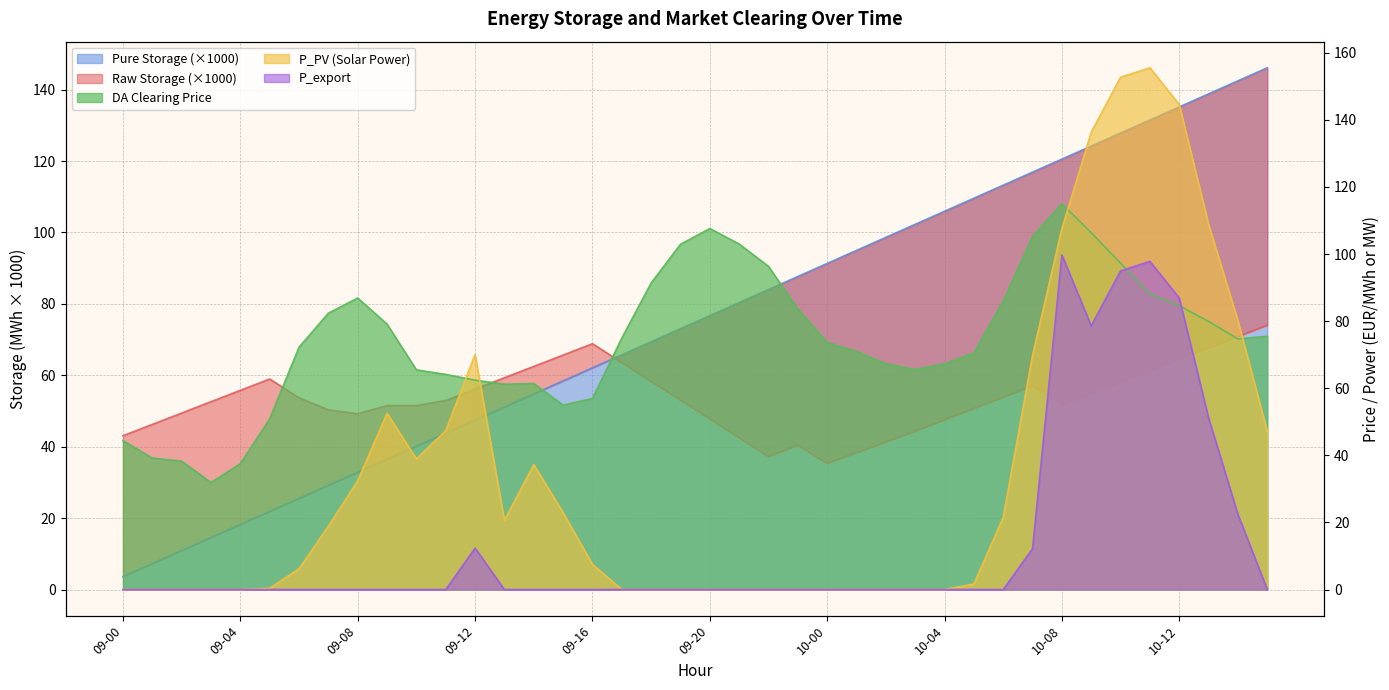

Does the chart display data point markers on the line(s)?

No